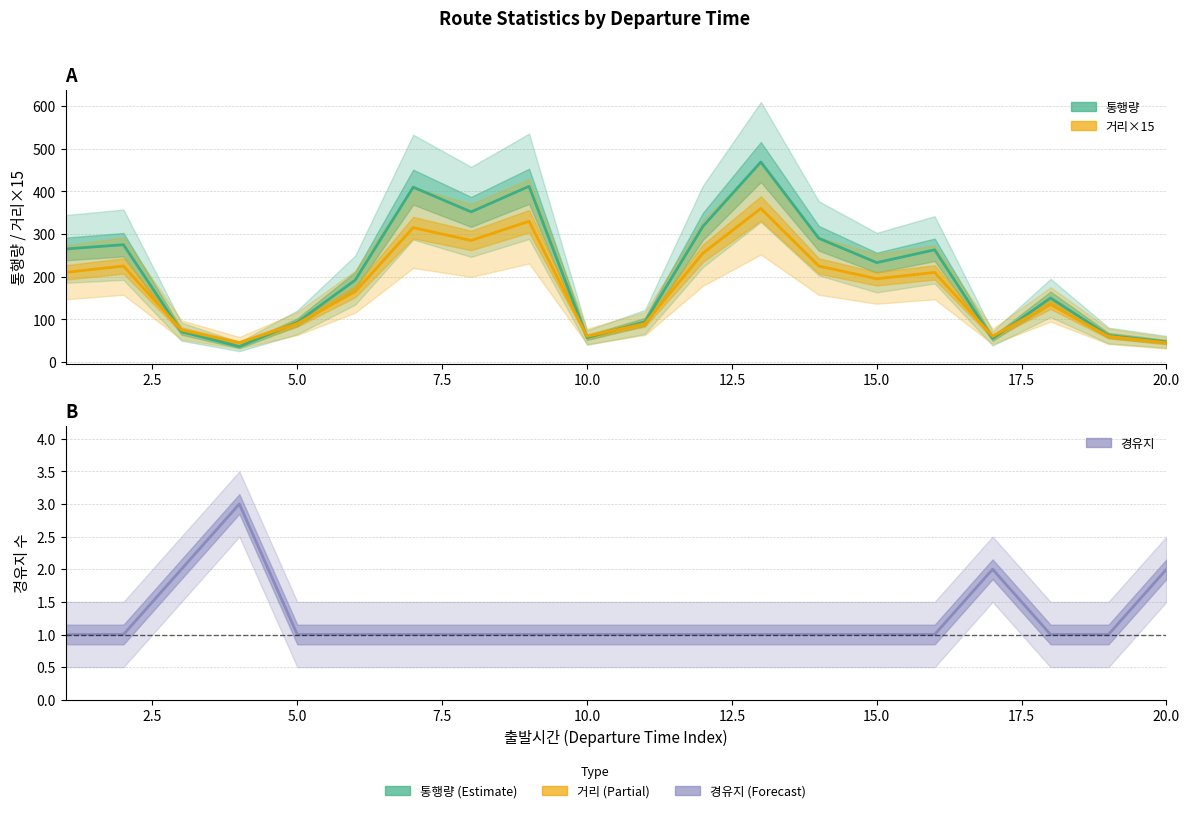

What is the greatest value displayed?

469